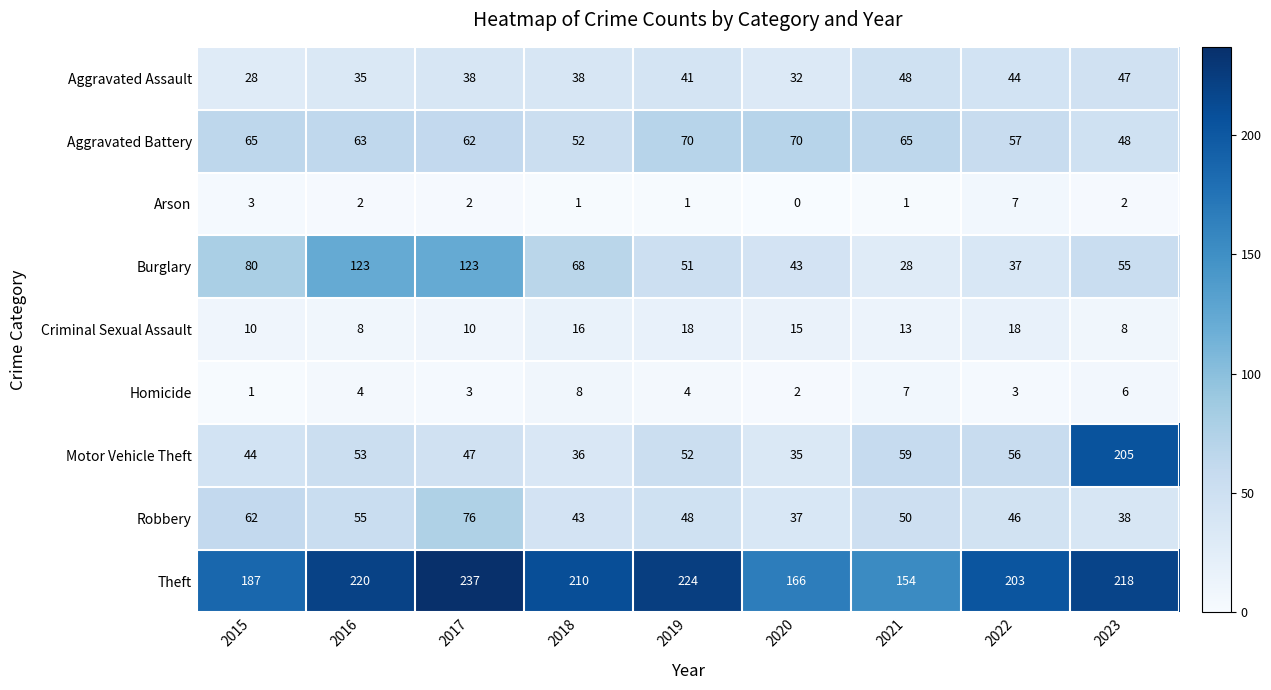

At which category is the sum across all series the highest?

2023